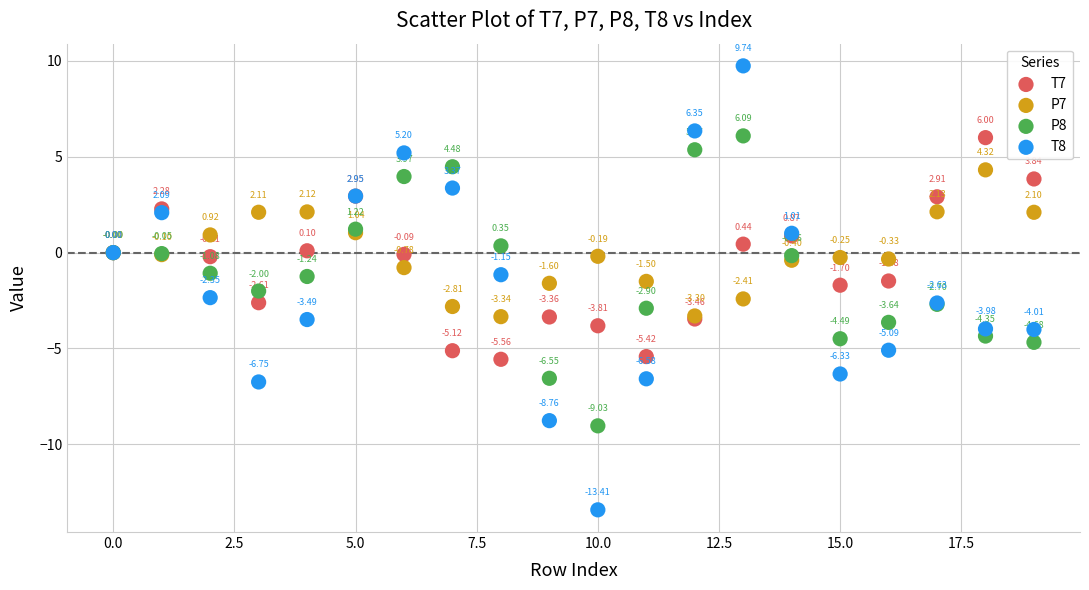

Which series reaches the maximum Y coordinate?

T8